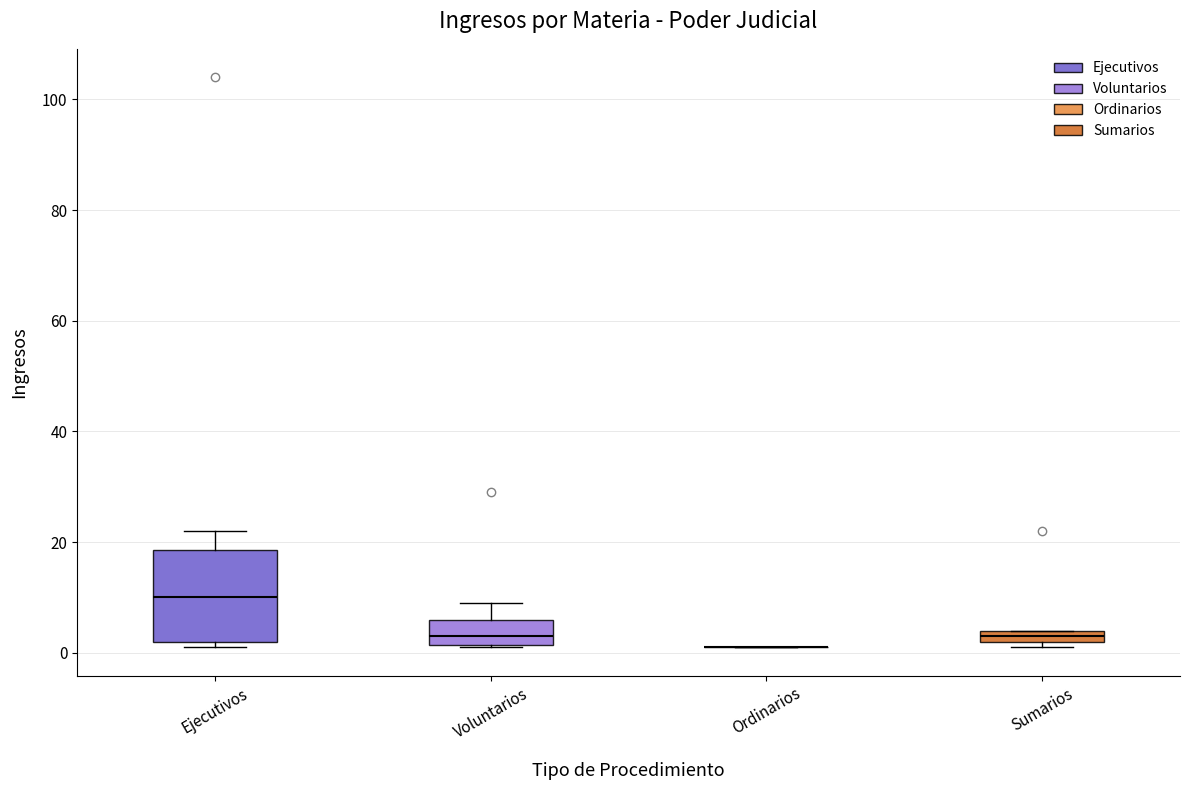

Where is the lower edge of the box for Voluntarios on the y-axis? The values are not printed on the chart, so give them approximately, as read against the axis.

2